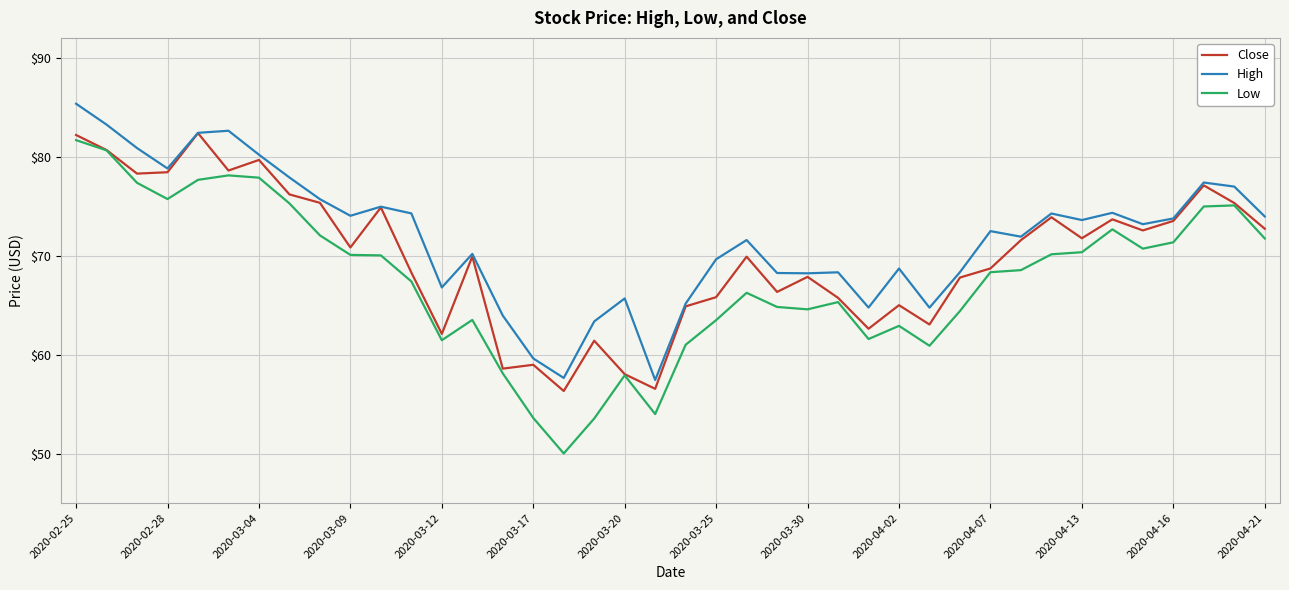

True or false: High and Low intersect in this chart.

False